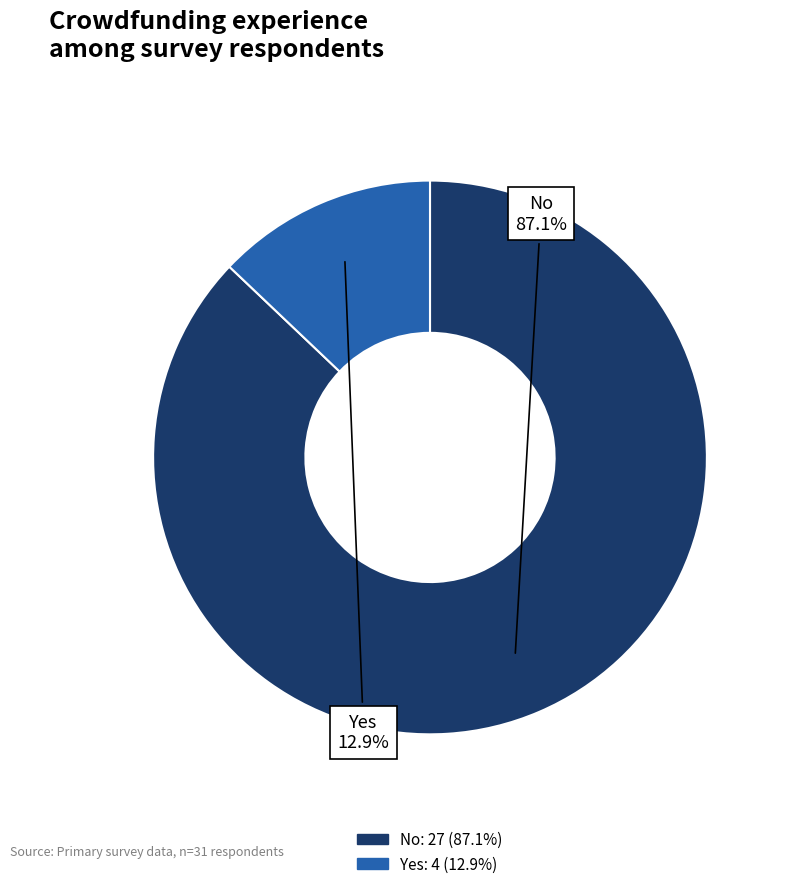

What is the ratio of the value at No to the value at Yes?

6.8